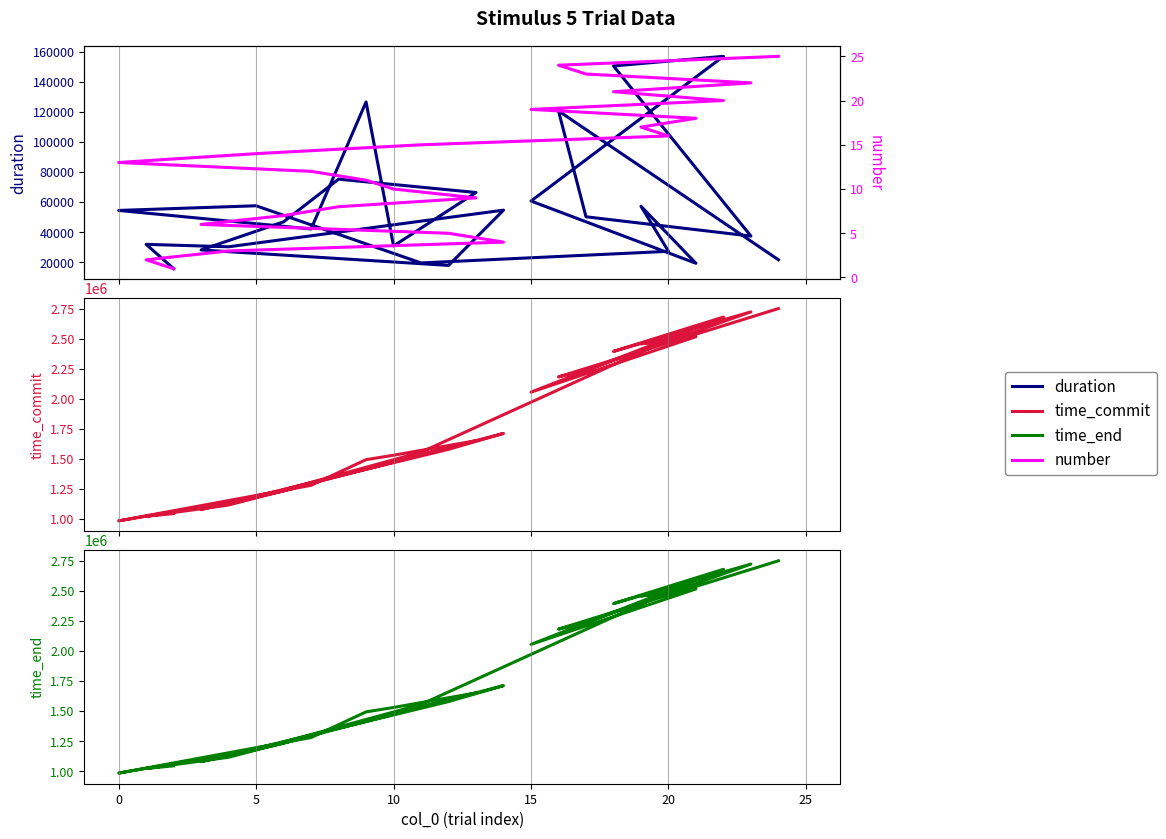

True or false: time_end and time_commit cross at least once.

False